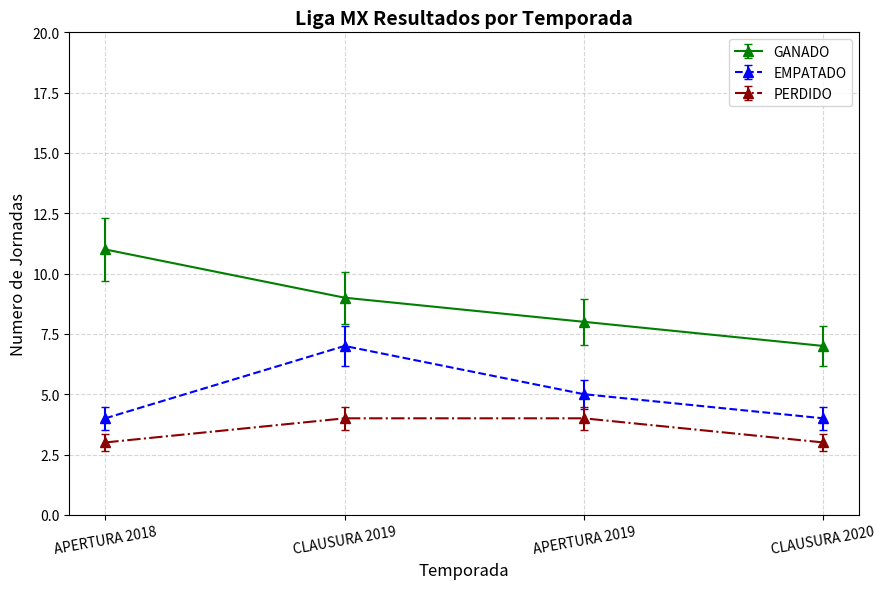

Reading left to right, what are all the values shown in this chart?

GANADO: APERTURA 2018=11	CLAUSURA 2019=9	APERTURA 2019=8	CLAUSURA 2020=7
EMPATADO: APERTURA 2018=4	CLAUSURA 2019=7	APERTURA 2019=5	CLAUSURA 2020=4
PERDIDO: APERTURA 2018=3	CLAUSURA 2019=4	APERTURA 2019=4	CLAUSURA 2020=3